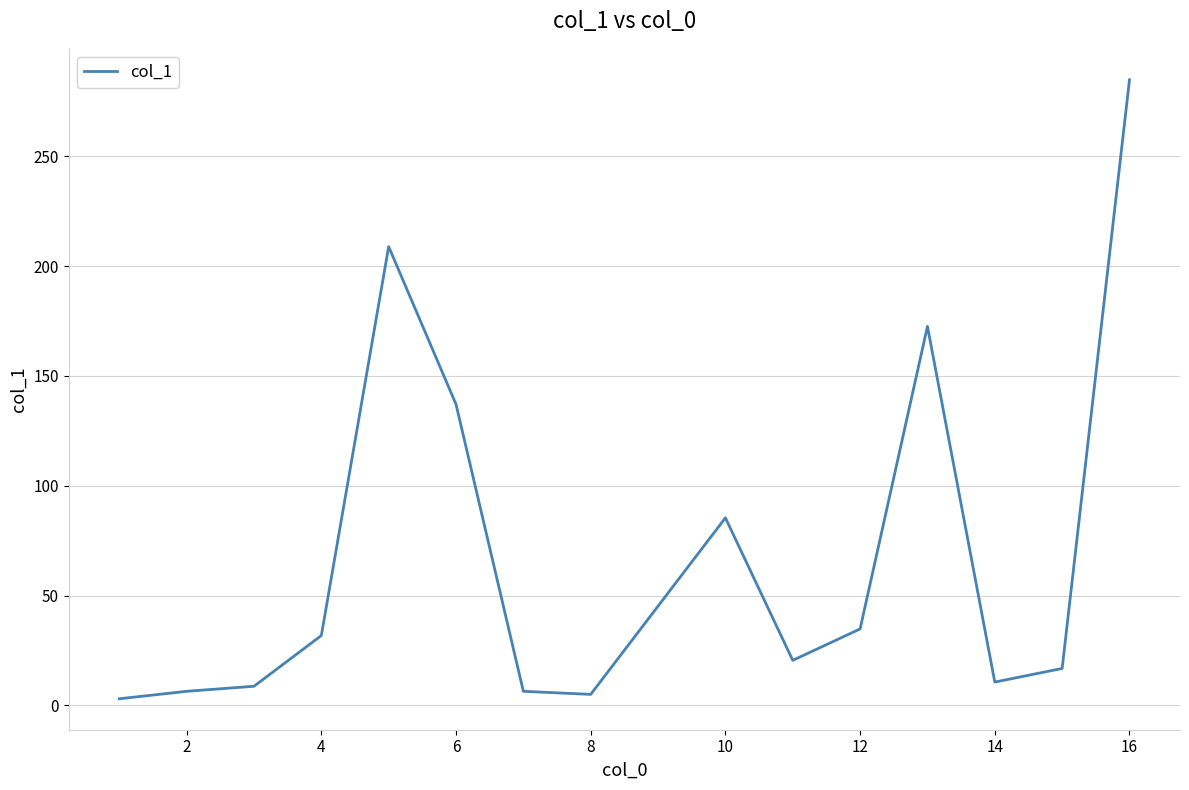

Reading left to right, what are all the values shown in this chart?

3.0	6.4	8.7	31.8	208.9	137.1	6.4	5.0	85.4	20.5	34.8	172.6	10.6	16.8	284.9